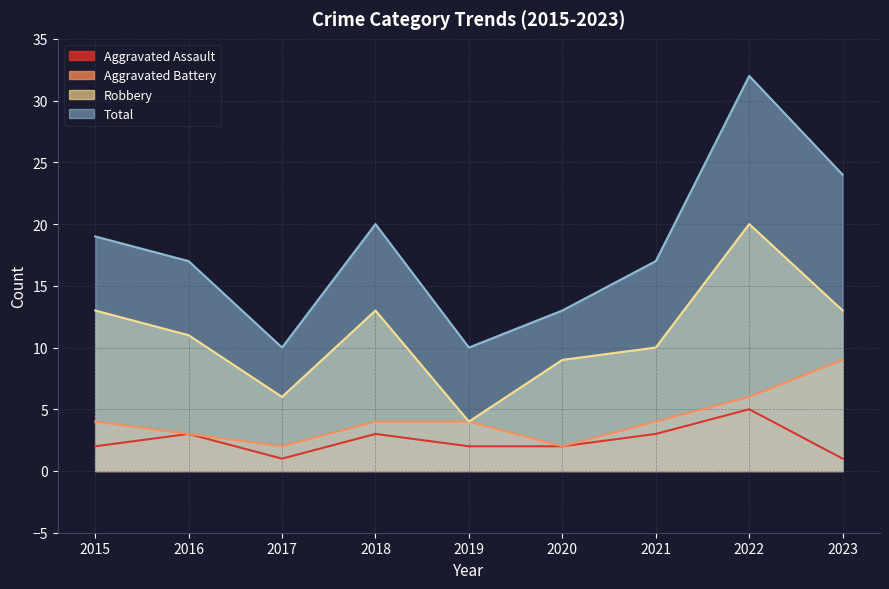

How many values in the Total series are below 17?

3